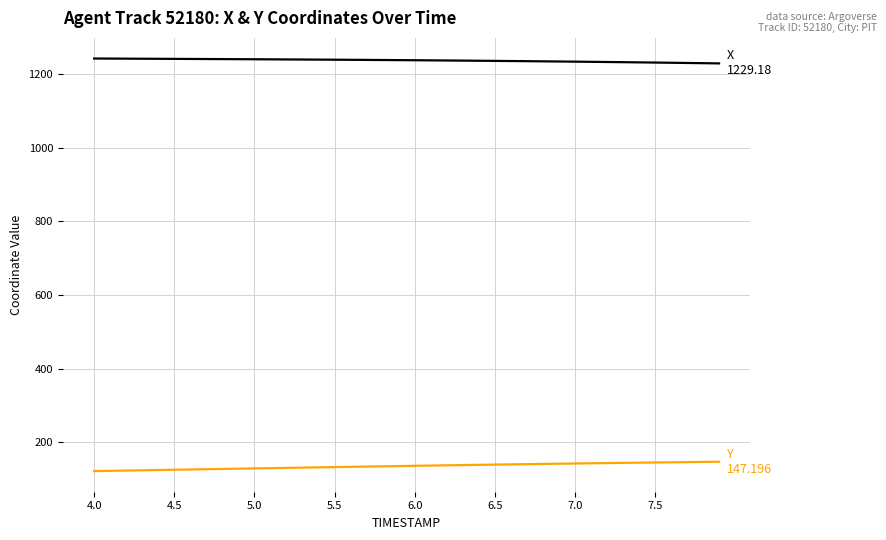

What is the greatest value displayed?

1242.5